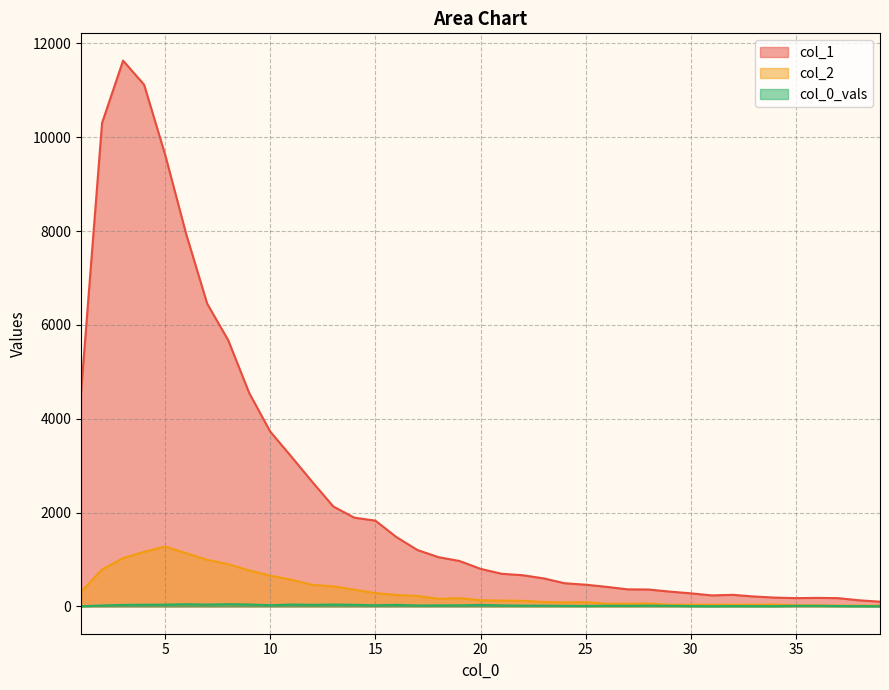

The col_0_vals series shows 40 at 11. True or false?

True